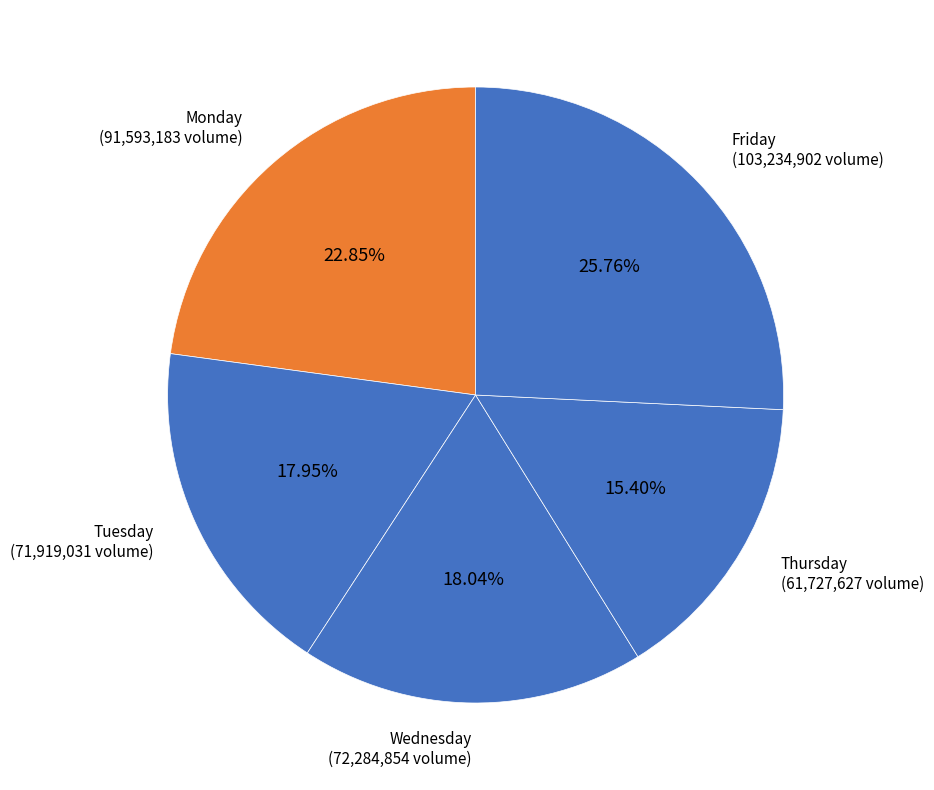

Is Thursday the majority of the pie?

No